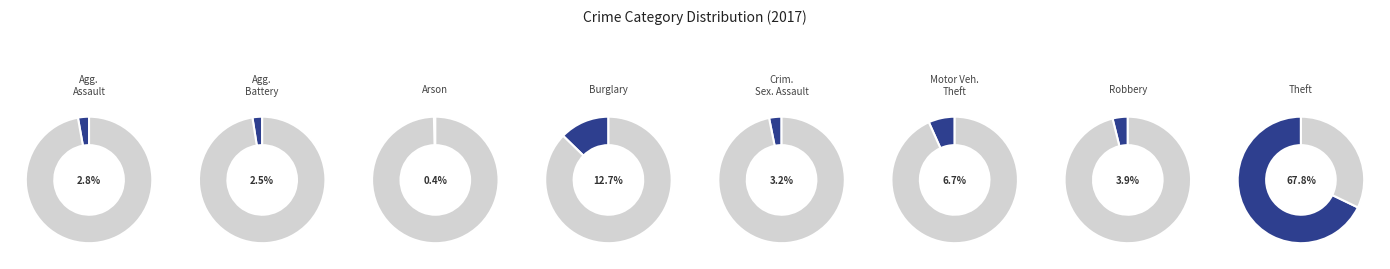

How many segments does this pie chart have?

8